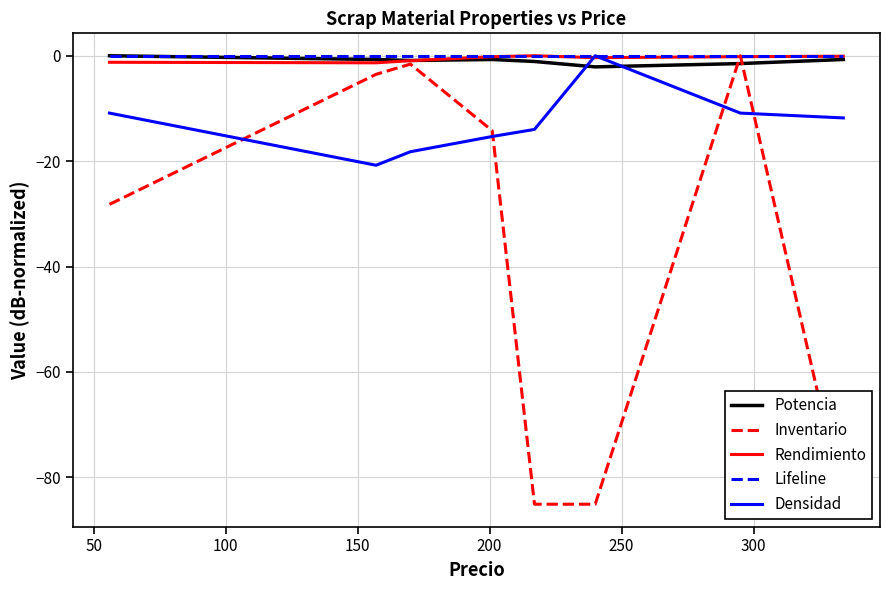

How many positive values does the Inventario series have?

1